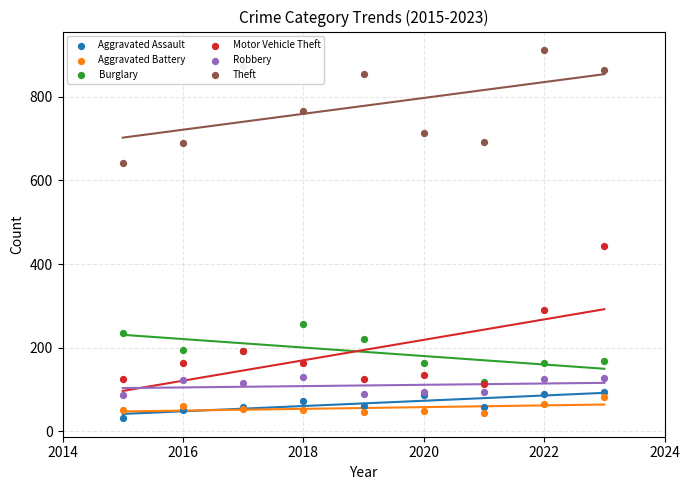

Is the value of Theft at 2024 greater than the value of Burglary at 6?

Yes